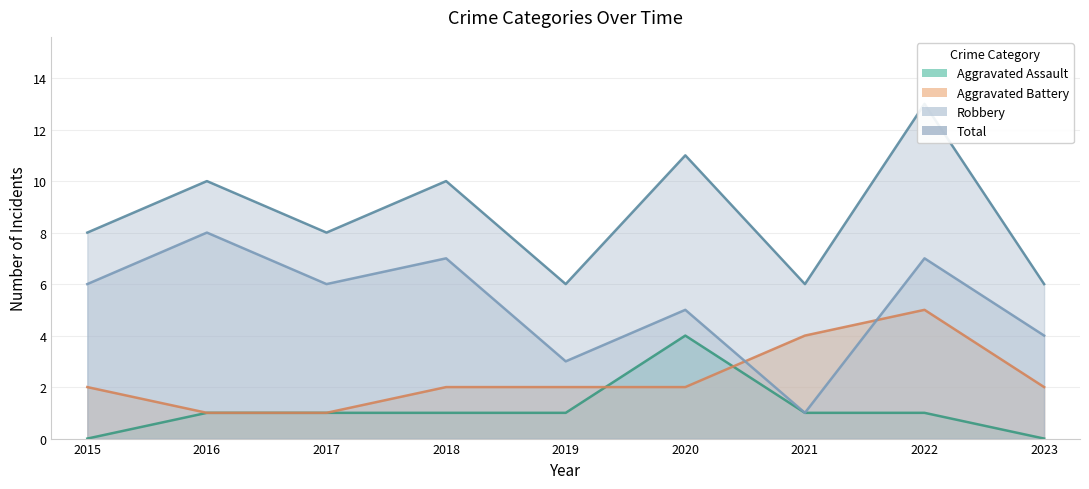

What is the total value across all series at 2022?

26